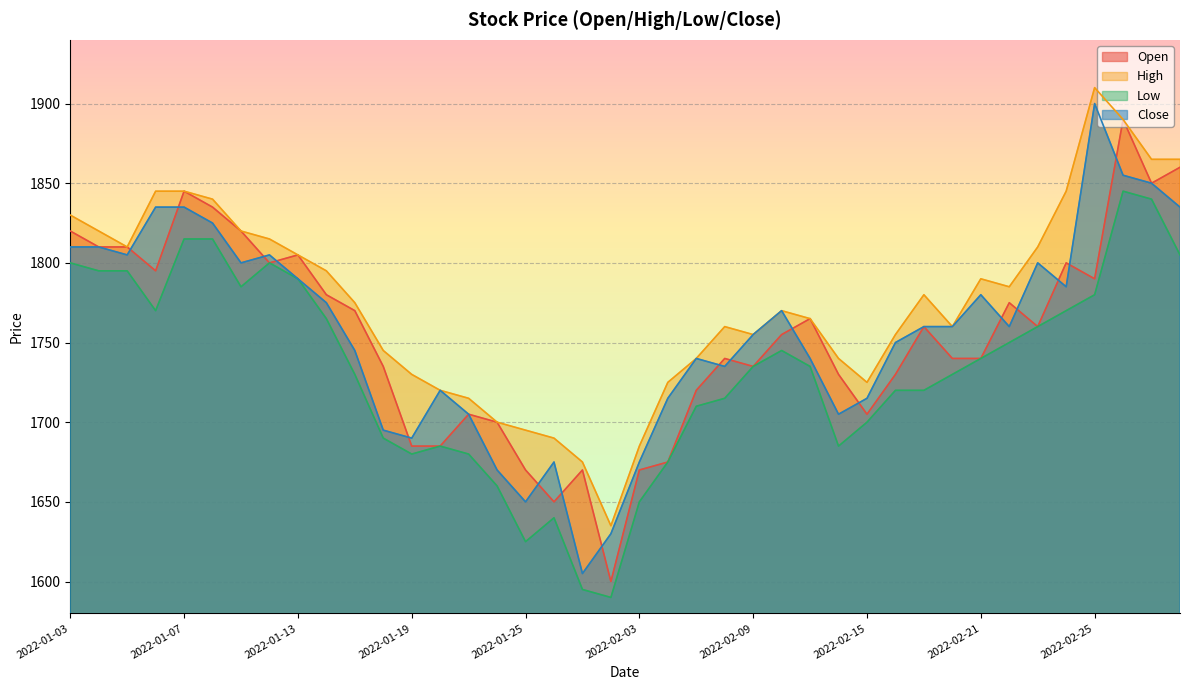

Reading left to right, transcribe all the data shown in this chart.

Open: 1820	1810	1810	1795	1845	1835	1820	1800	1805	1780	1770	1735	1685	1685	1705	1700	1670	1650	1670	1600	1670	1675	1720	1740	1735	1755	1765	1730	1705	1730	1760	1740	1740	1775	1760	1800	1790	1890	1850	1860
High: 1830	1820	1810	1845	1845	1840	1820	1815	1805	1795	1775	1745	1730	1720	1715	1700	1695	1690	1675	1635	1685	1725	1740	1760	1755	1770	1765	1740	1725	1755	1780	1760	1790	1785	1810	1845	1910	1890	1865	1865
Low: 1800	1795	1795	1770	1815	1815	1785	1800	1790	1765	1730	1690	1680	1685	1680	1660	1625	1640	1595	1590	1650	1675	1710	1715	1735	1745	1735	1685	1700	1720	1720	1730	1740	1750	1760	1770	1780	1845	1840	1805
Close: 1810	1810	1805	1835	1835	1825	1800	1805	1790	1775	1745	1695	1690	1720	1705	1670	1650	1675	1605	1630	1675	1715	1740	1735	1755	1770	1740	1705	1715	1750	1760	1760	1780	1760	1800	1785	1900	1855	1850	1835